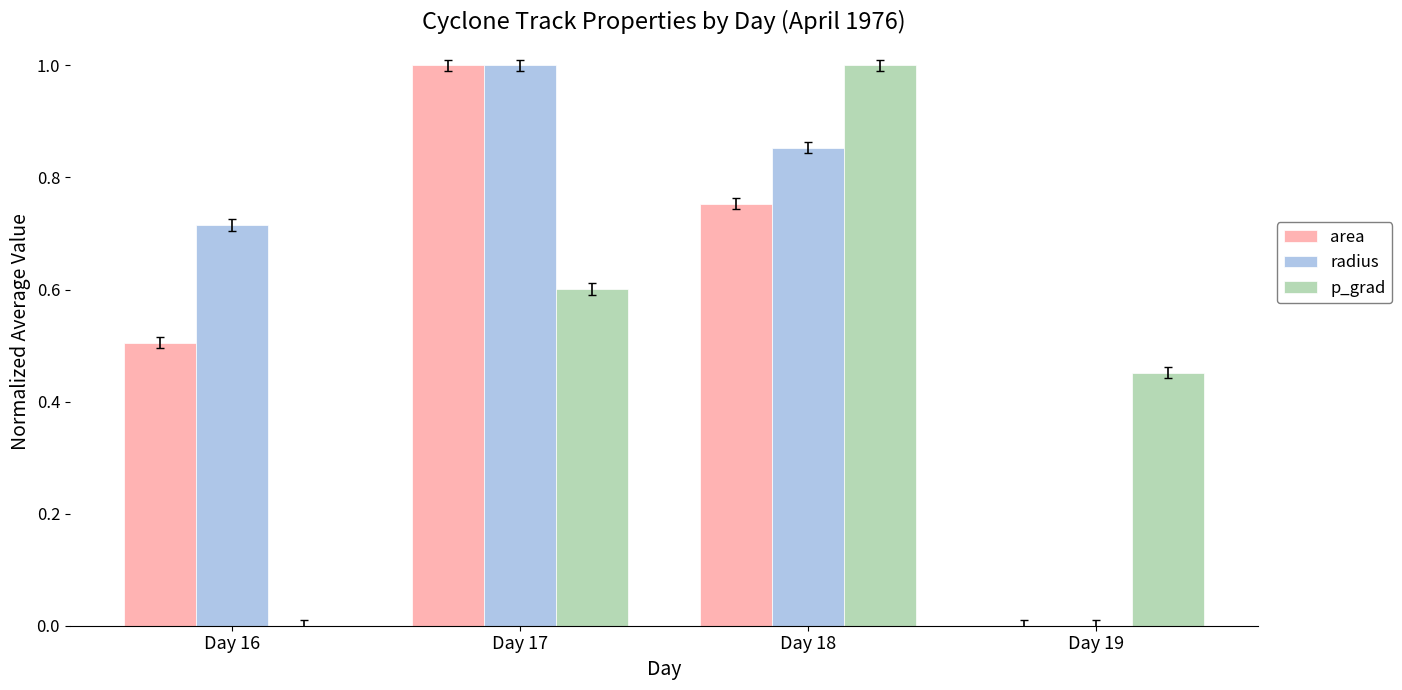

What is the total value across all series at Day 16?

1.2